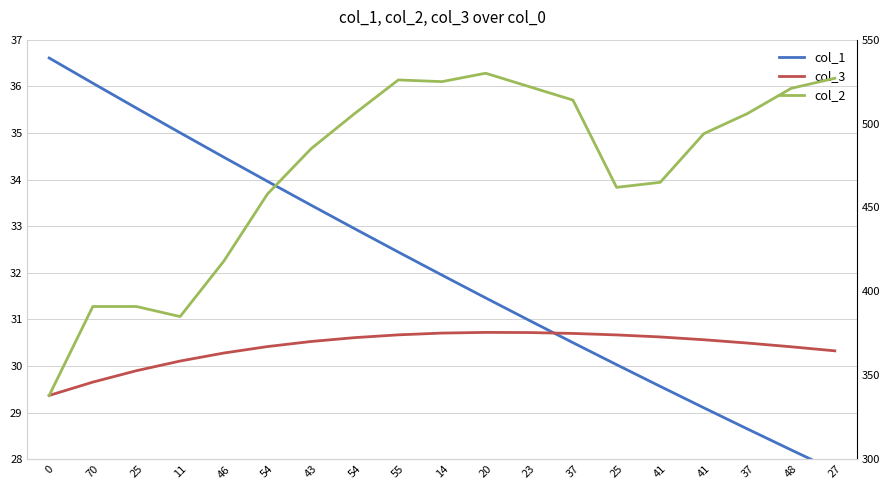

What is the difference between the maximum and minimum values in the col_1 series?

8.9